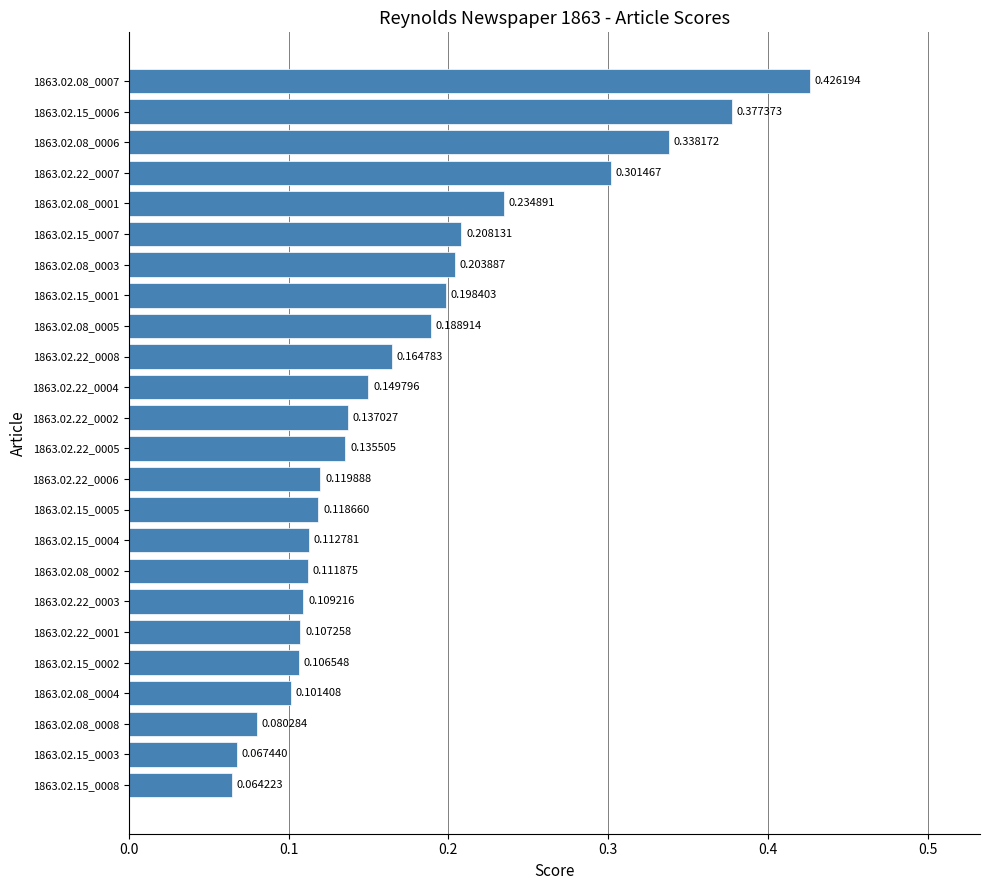

What is the sum of the values at 1863.02.22_0001 and 1863.02.08_0007?

0.5